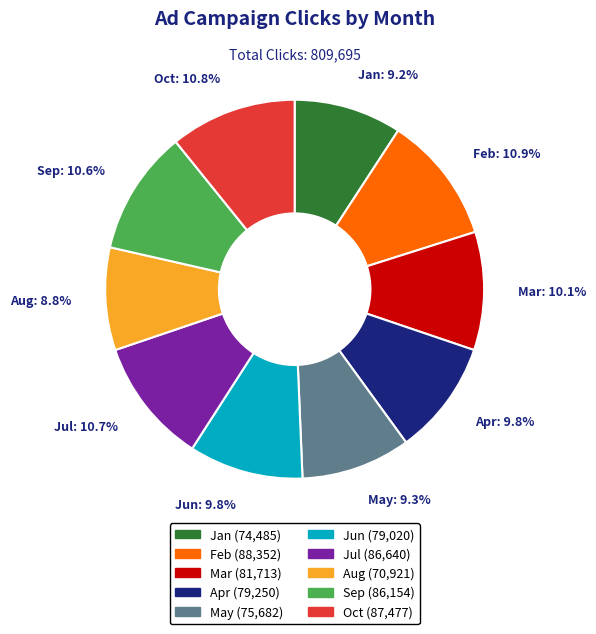

Count the number of slices in the pie.

10